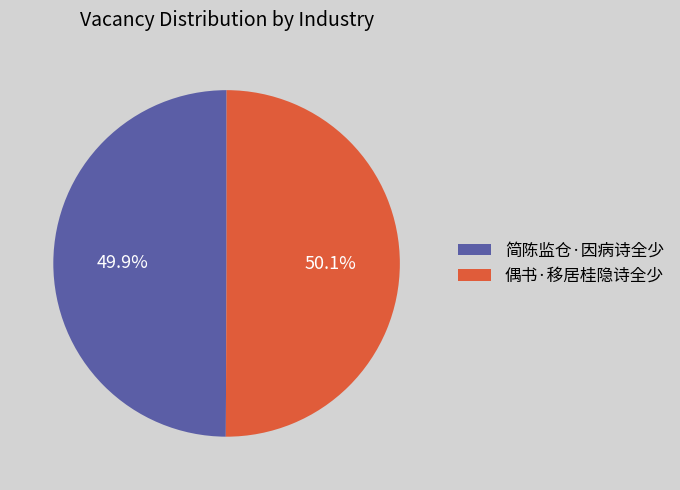

What percentage is the 偶书·移居桂隐诗全少 slice, to the nearest percent?

50%